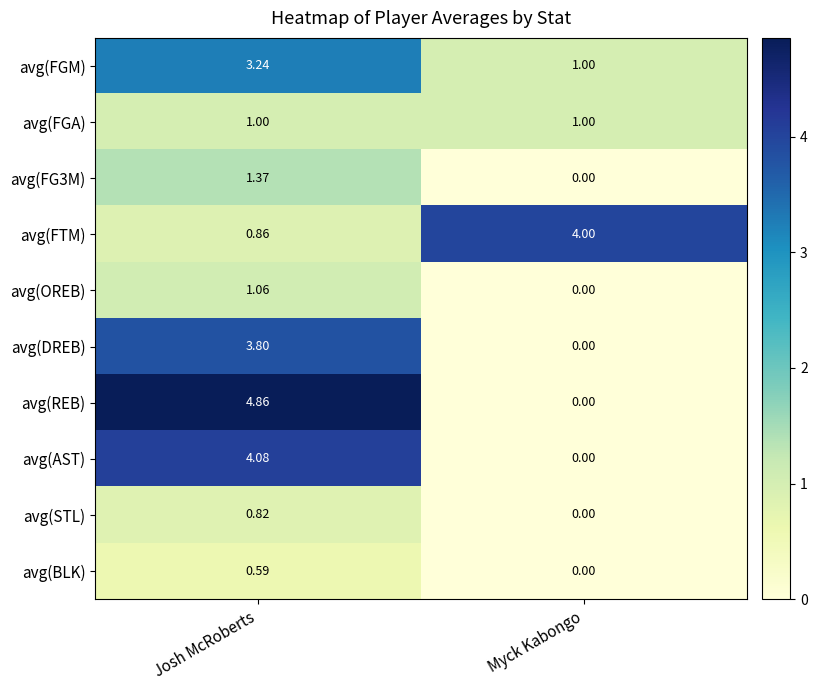

At which category is the sum across all series the highest?

Josh McRoberts